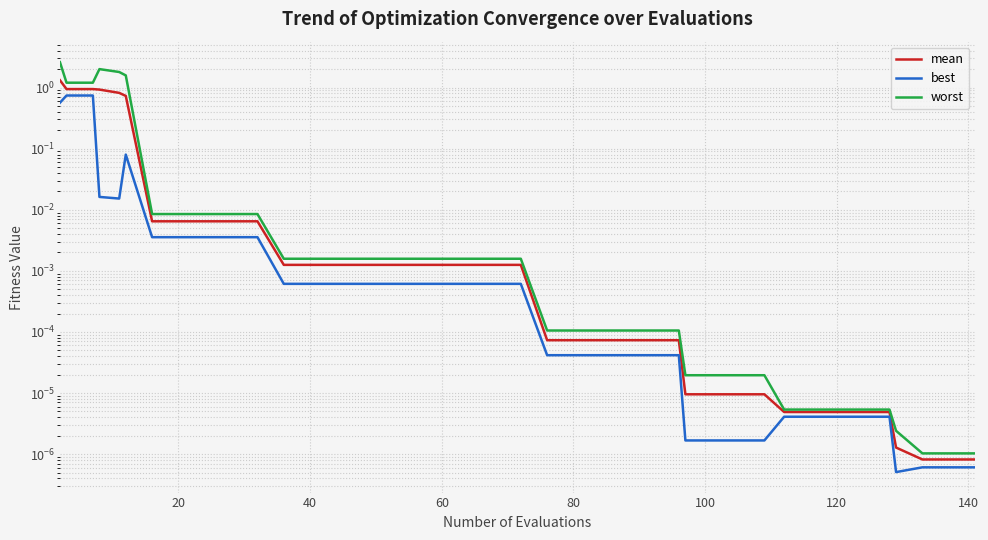

What is the maximum value shown in the chart?

2.6